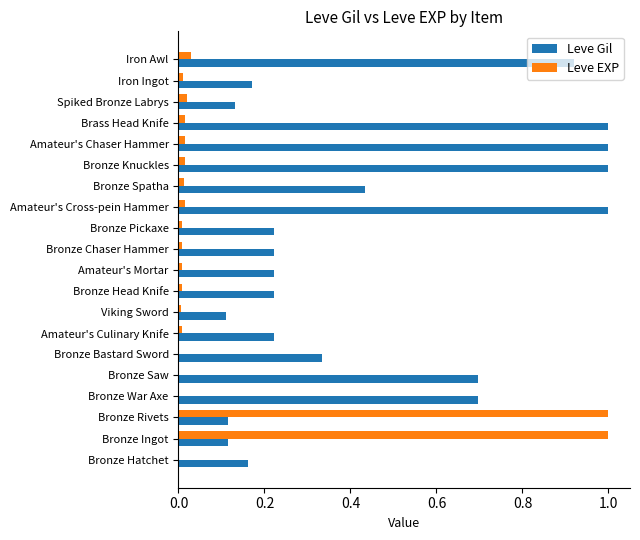

What is the maximum value shown in the chart?

1.0